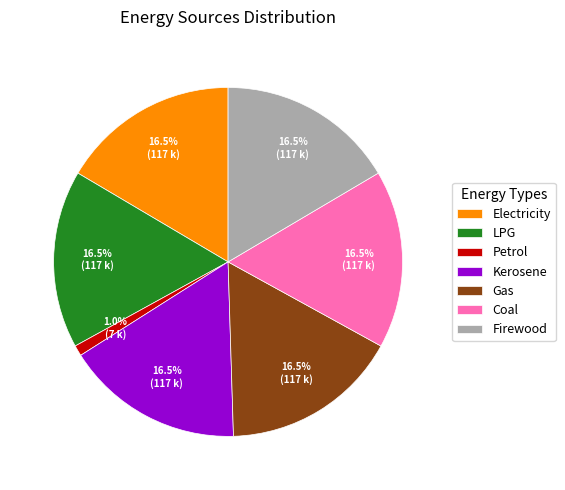

Does any single category account for the majority?

No